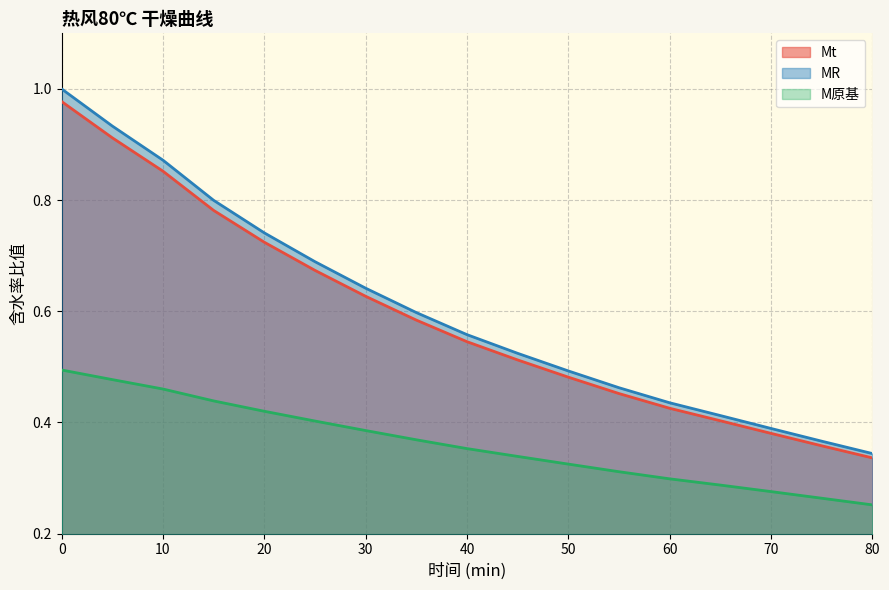

What are all the series names shown in the legend?

Mt, MR, M原基